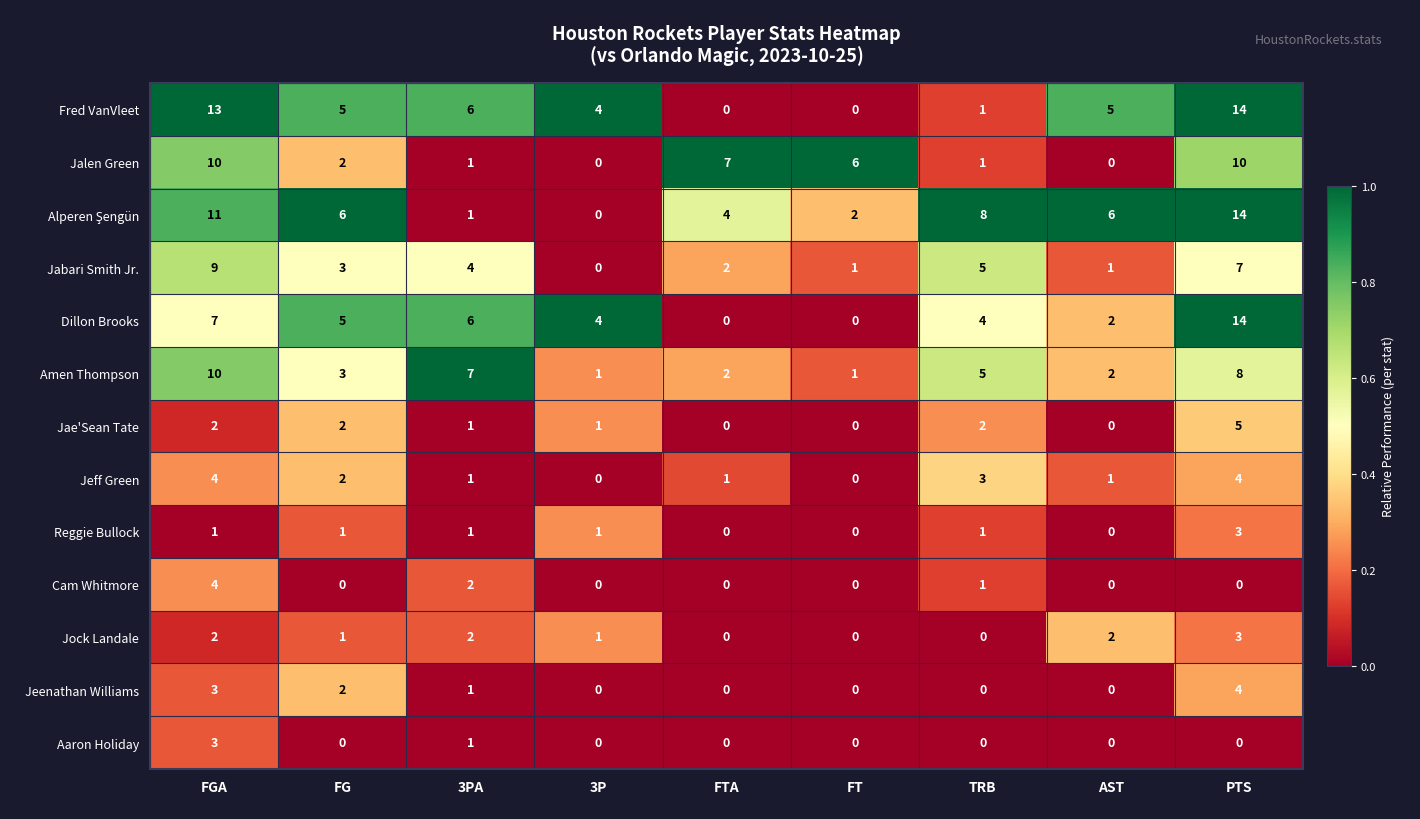

What is the difference between the highest and lowest values at 3P?

4